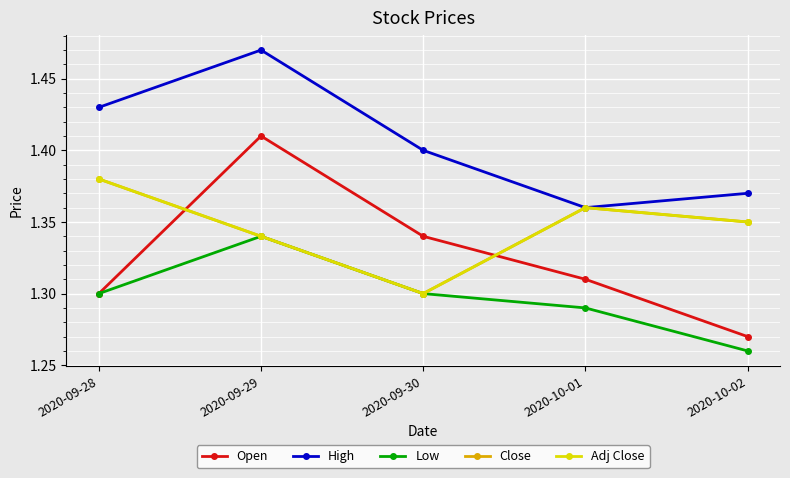

True or false: Open and High intersect in this chart.

False